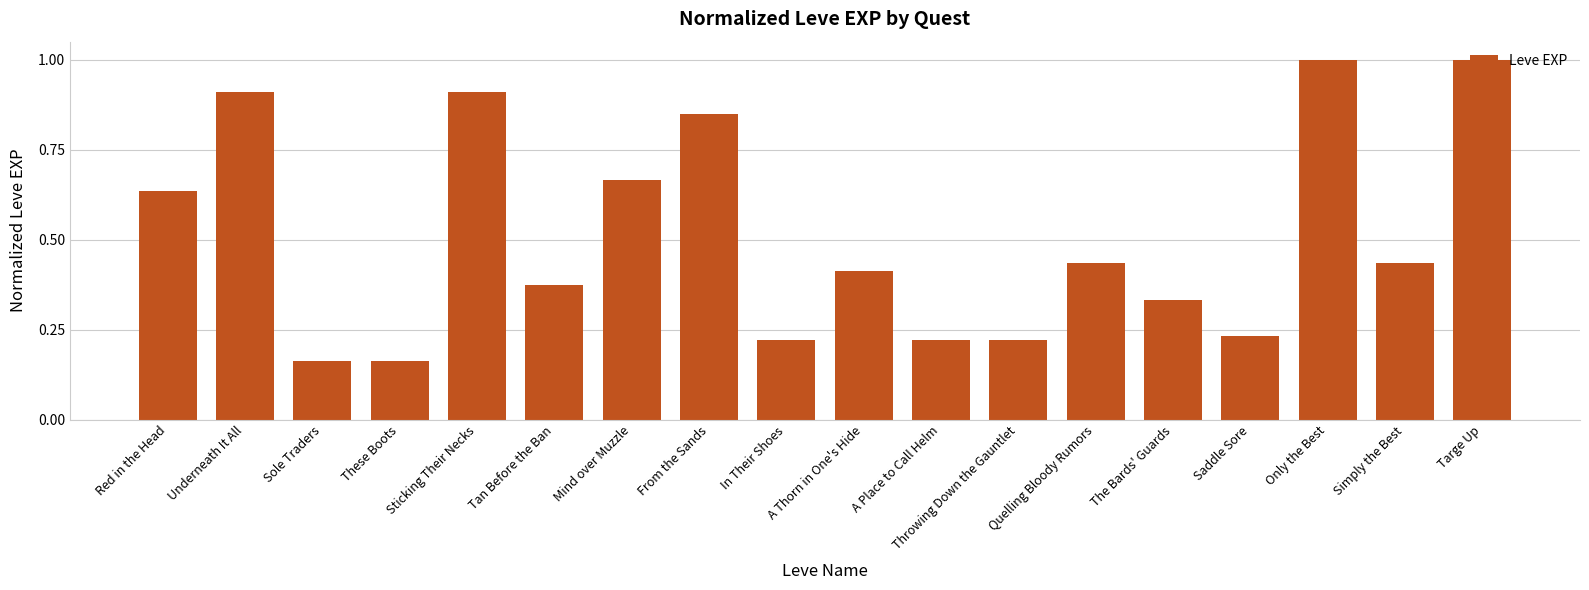

What is the label of the 4th bar from the right?

Saddle Sore